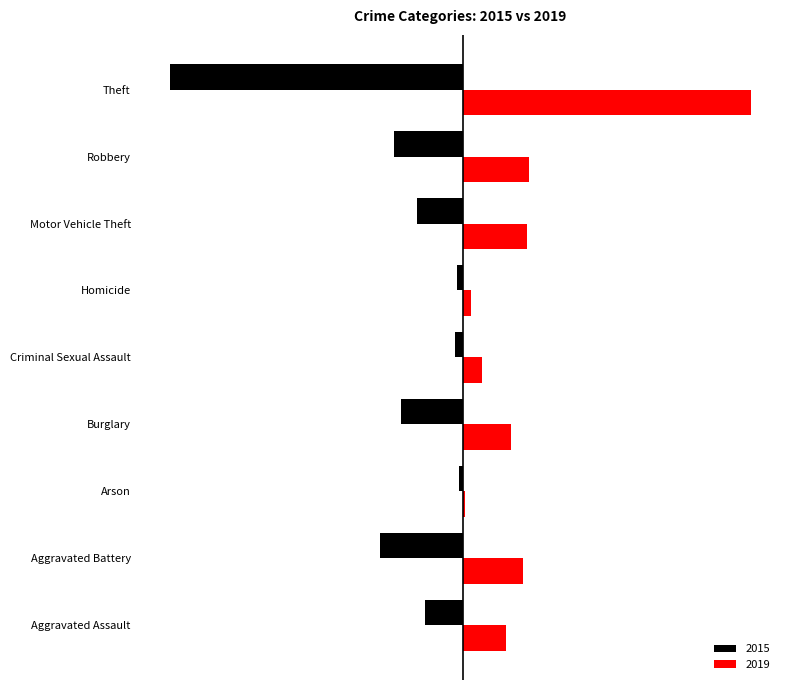

At which label does 2019 reach its peak?

Theft